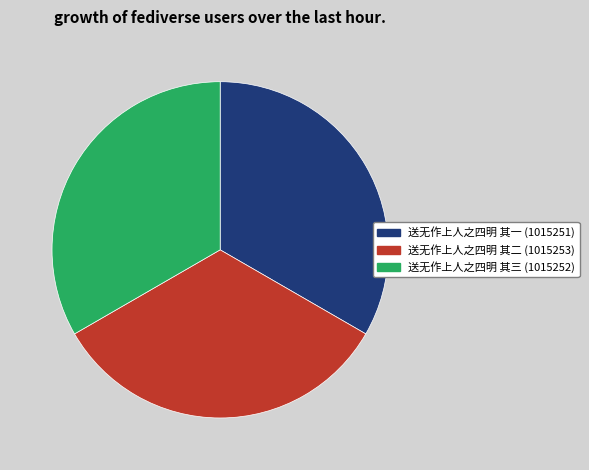

Count the number of slices in the pie.

3